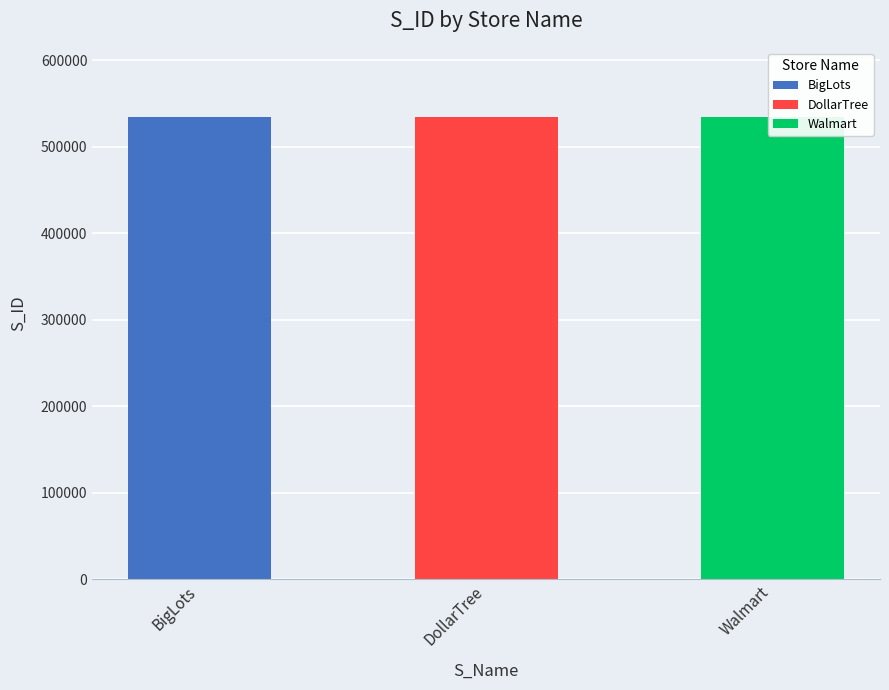

Are the bars horizontal?

No